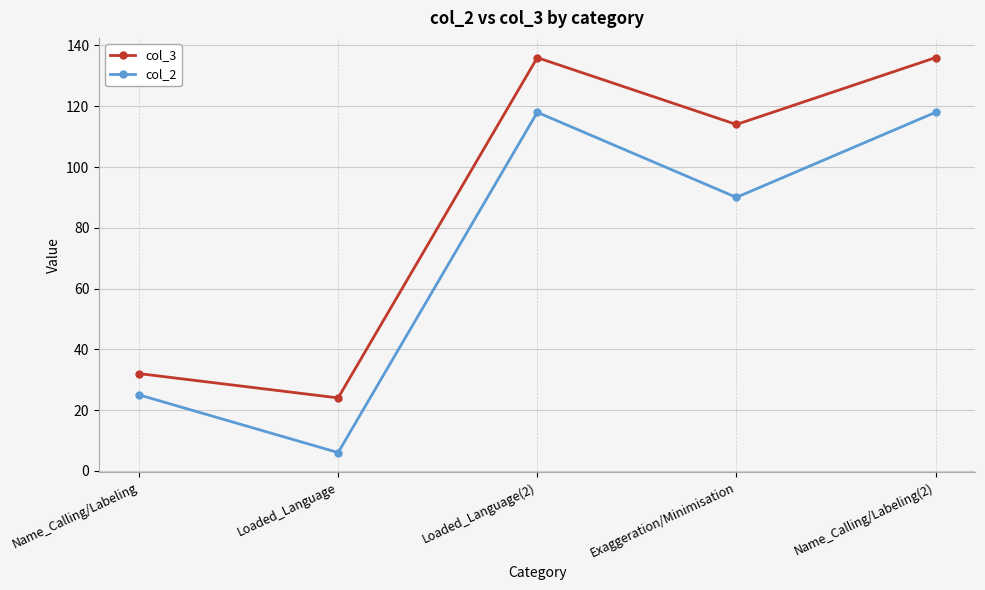

Reading left to right, extract all data points from this chart.

col_3: 32	24	136	114	136
col_2: 25	6	118	90	118